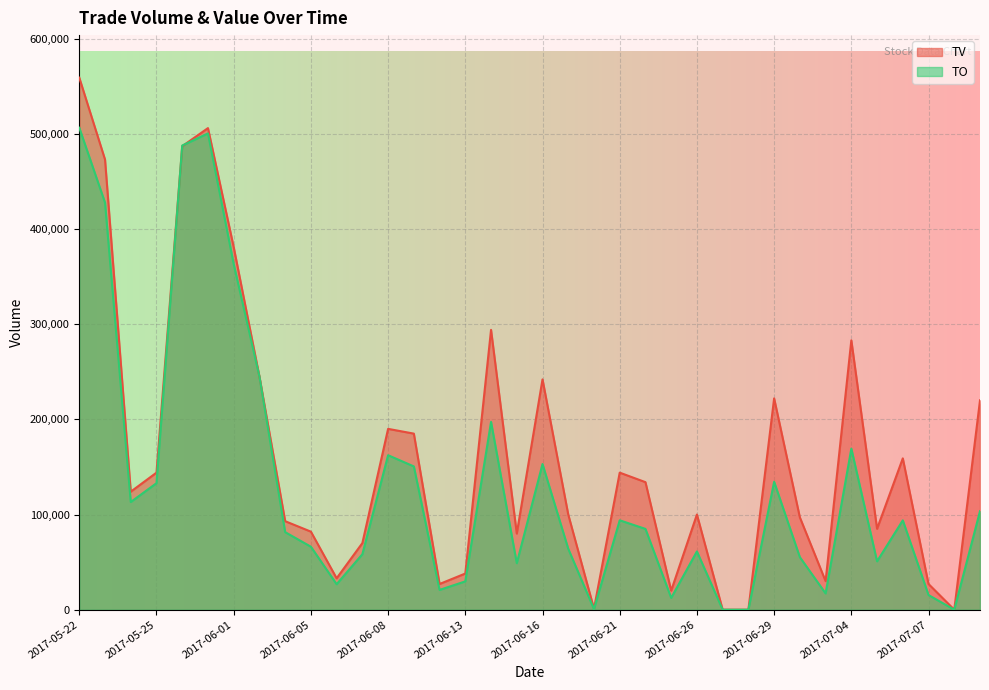

Does the chart display data point markers on the line(s)?

No